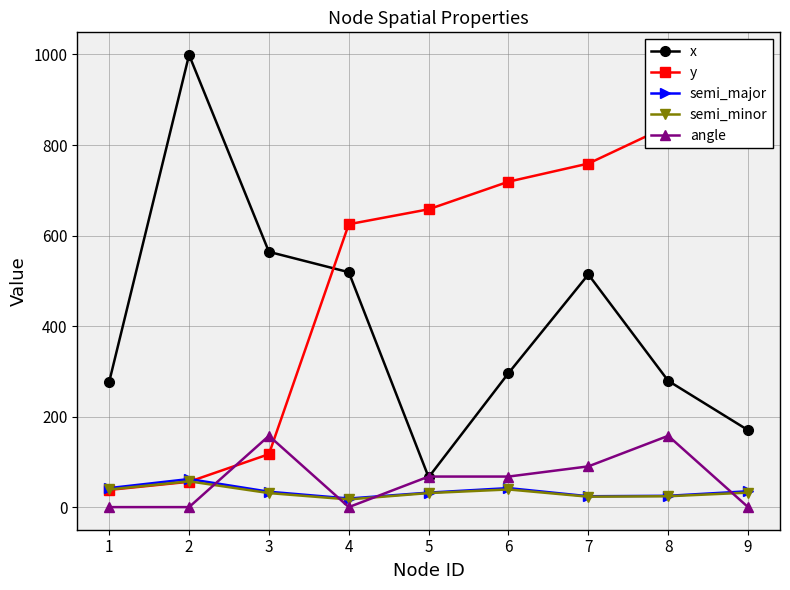

True or false: semi_major and semi_minor intersect in this chart.

False